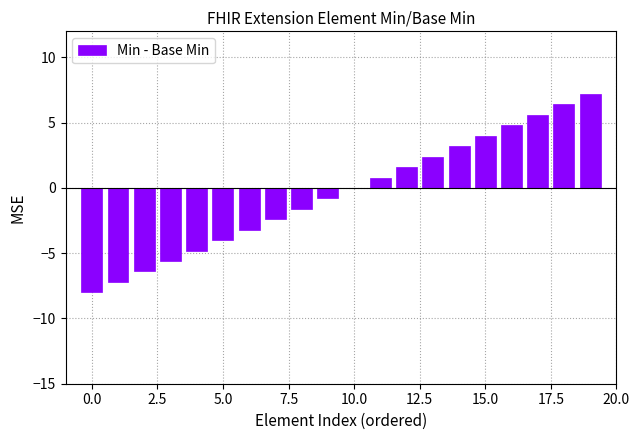

What is the greatest value displayed?

7.2